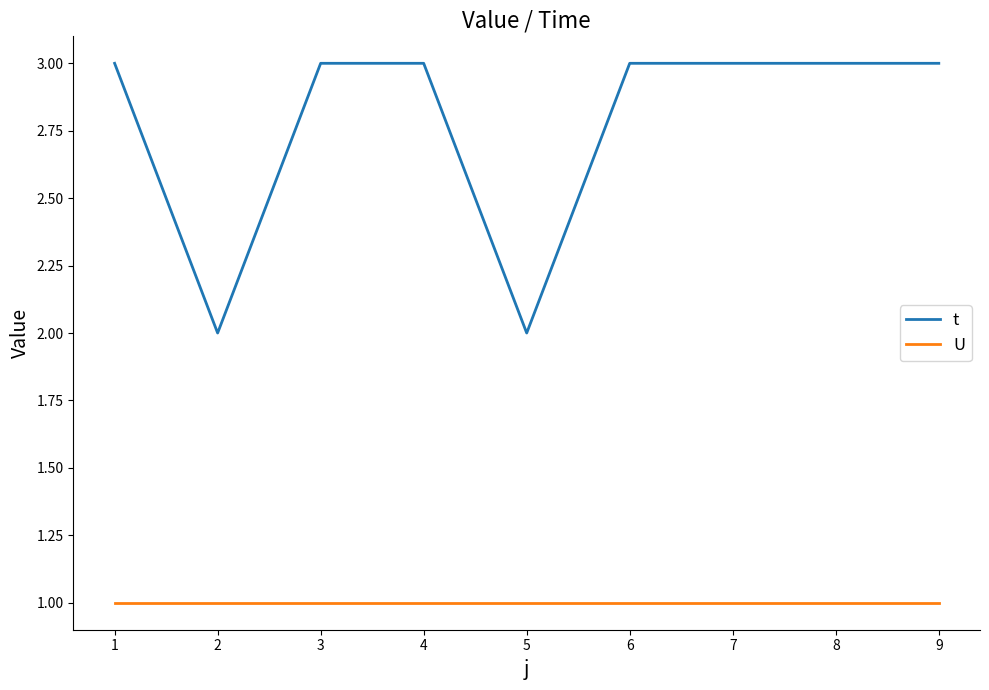

How many lines are shown in the chart?

2